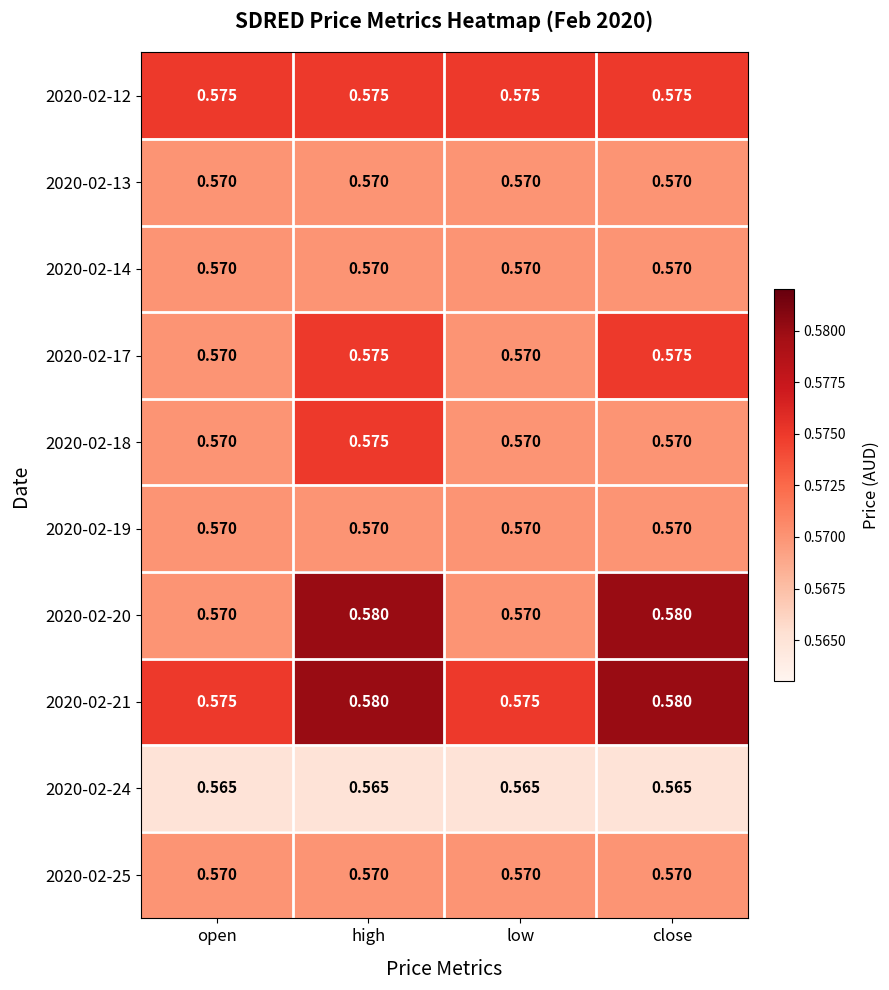

At how many categories does at least one series exceed 0?

4